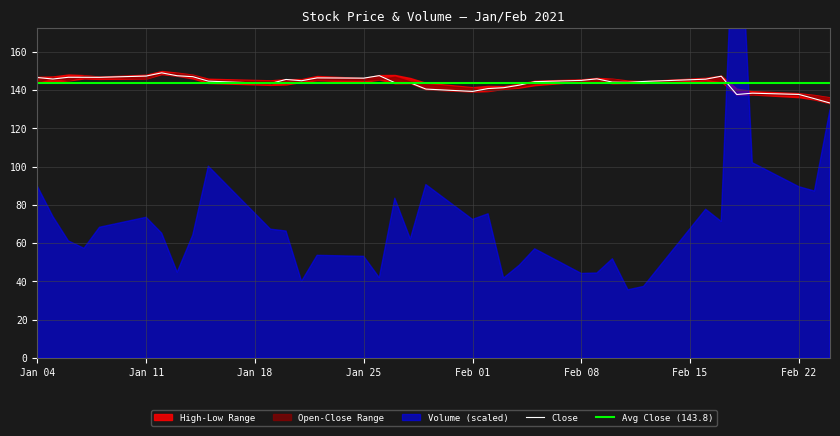

What is the maximum value shown in the chart?

149.9